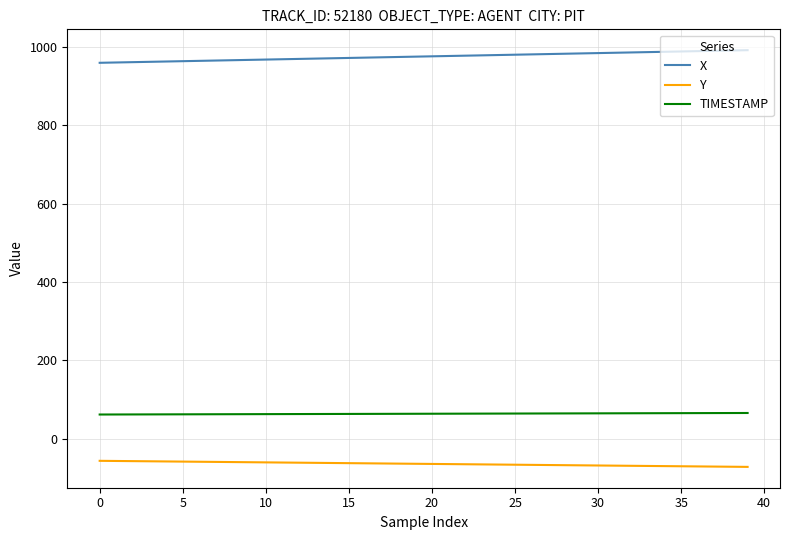

How many lines are shown in the chart?

3